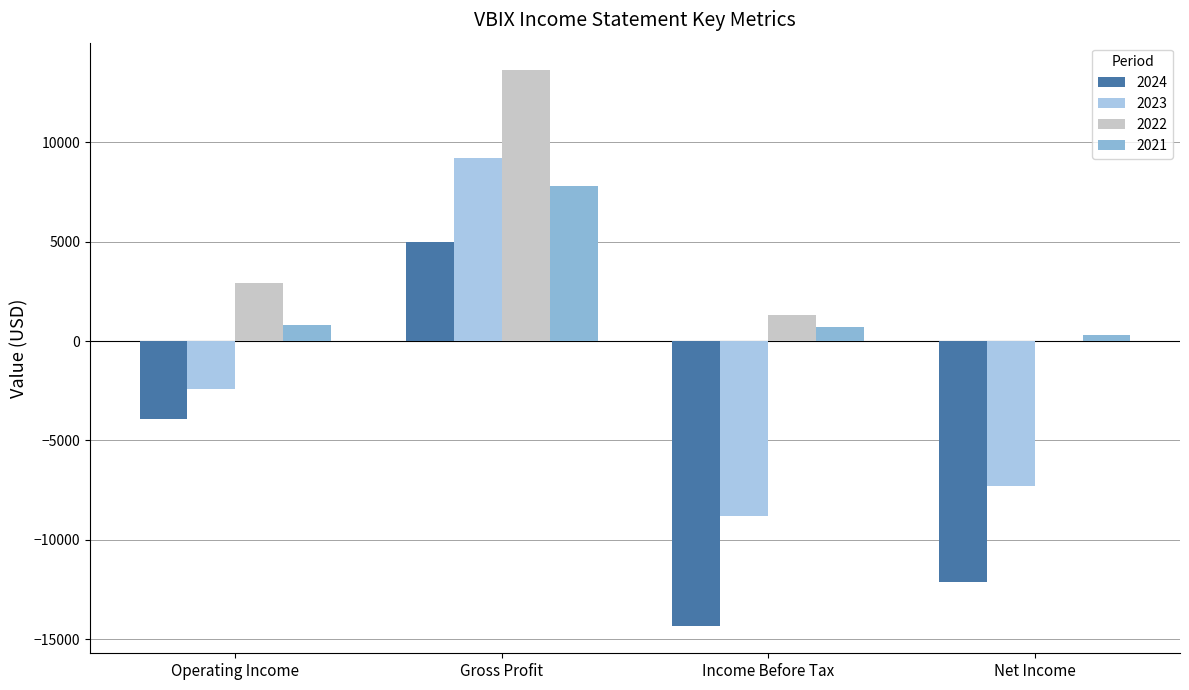

What is the greatest value displayed?

13600